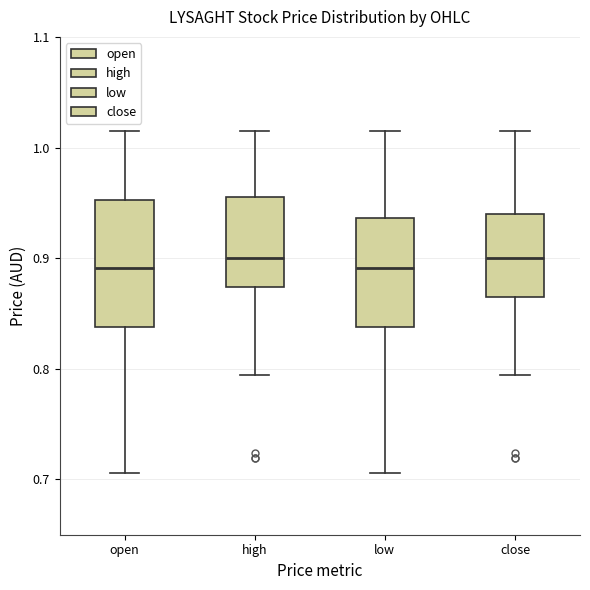

Where is the lower edge of the box for high on the y-axis? The values are not printed on the chart, so give them approximately, as read against the axis.

0.87